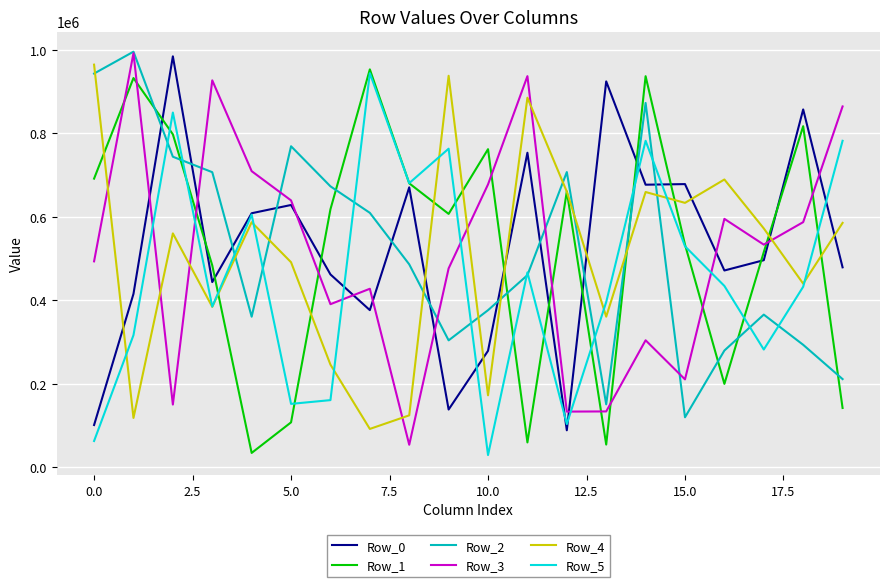

What is the difference between the maximum and minimum values in the Row_4 series?

873014